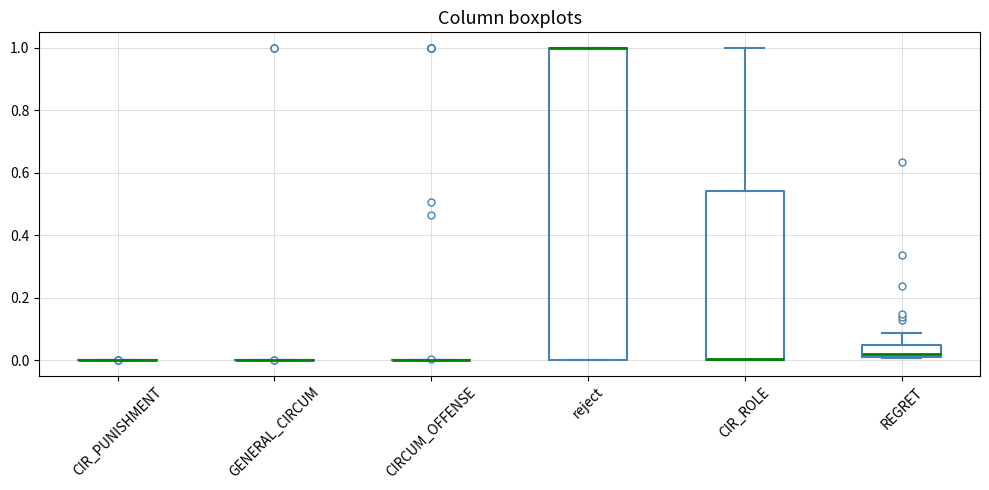

Comparing the boxes themselves (not the whiskers), which one is the tallest?

reject